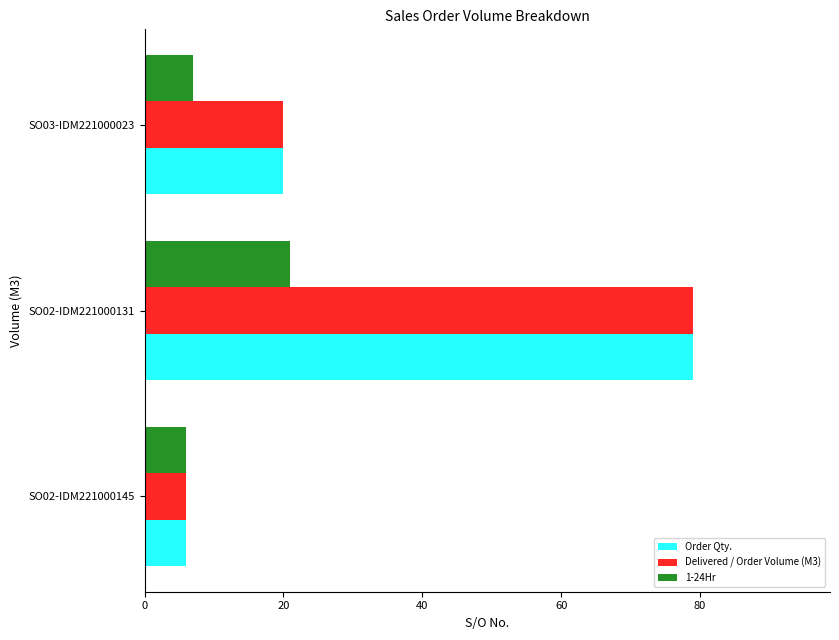

What is the sum of all Order Qty. values?

105